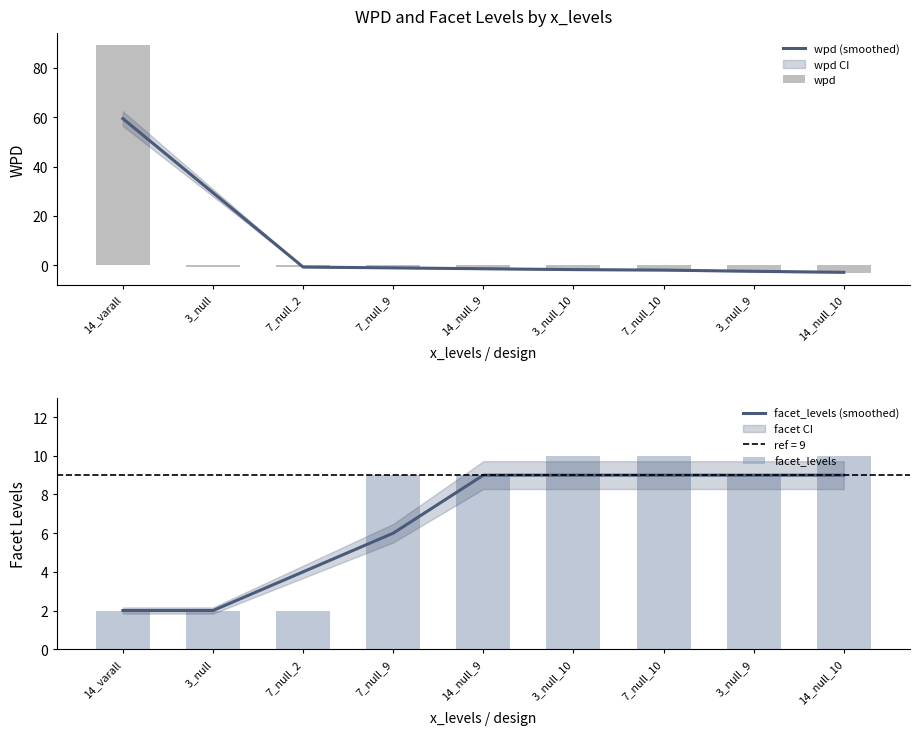

What is the sum of all wpd values?

77.2